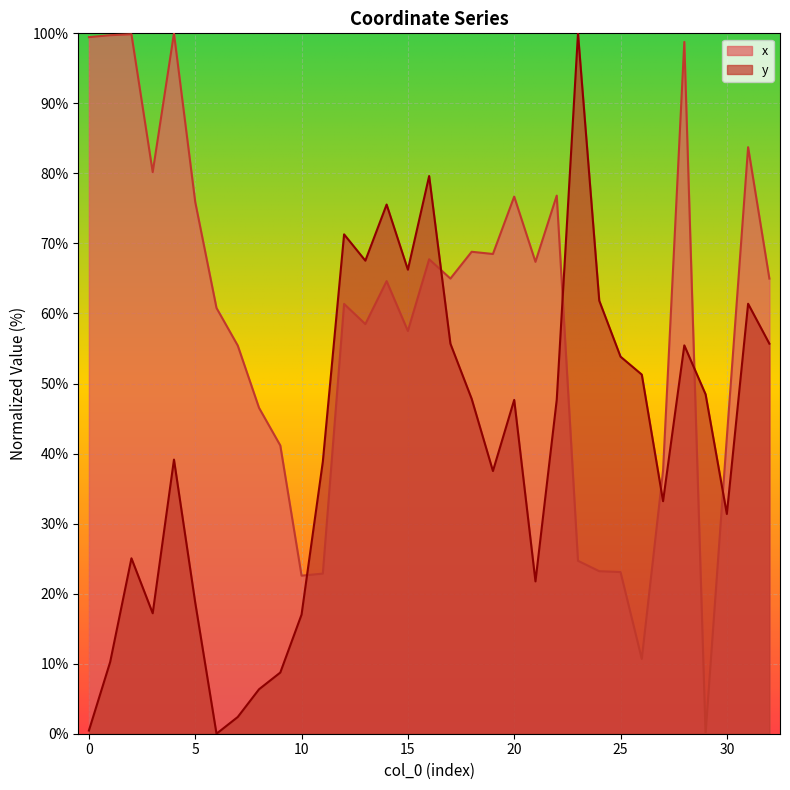

What is the highest value of the y series?

100.0